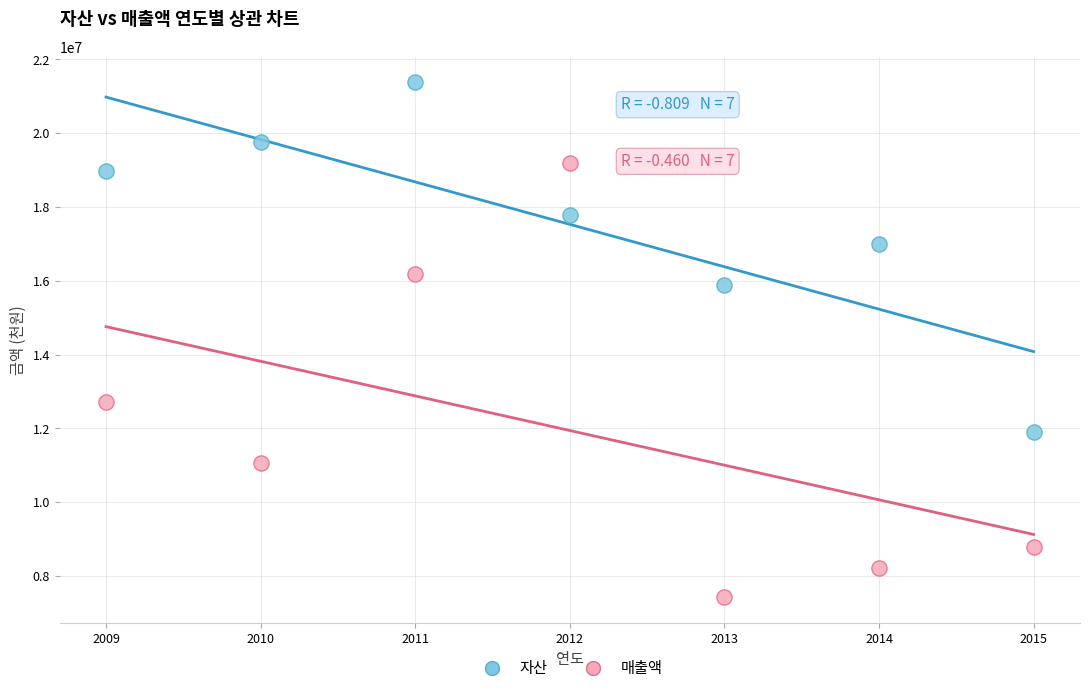

Across all data points, what is the range of X values (max minus min)?

6